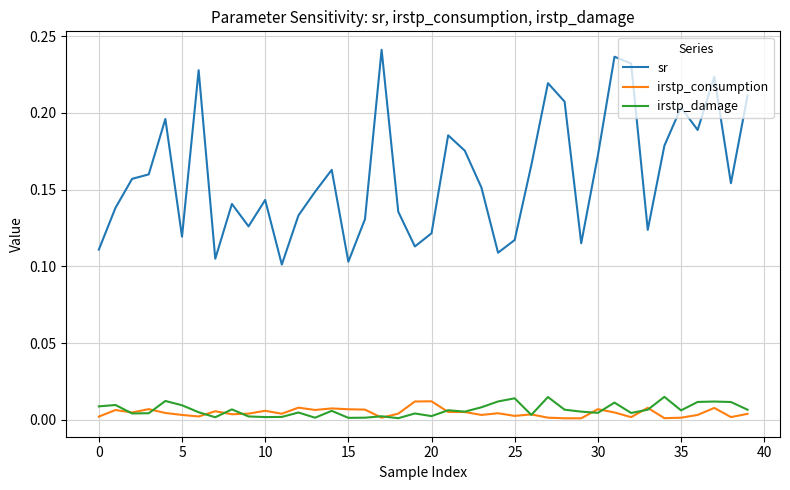

Which series has the widest spread of values?

sr